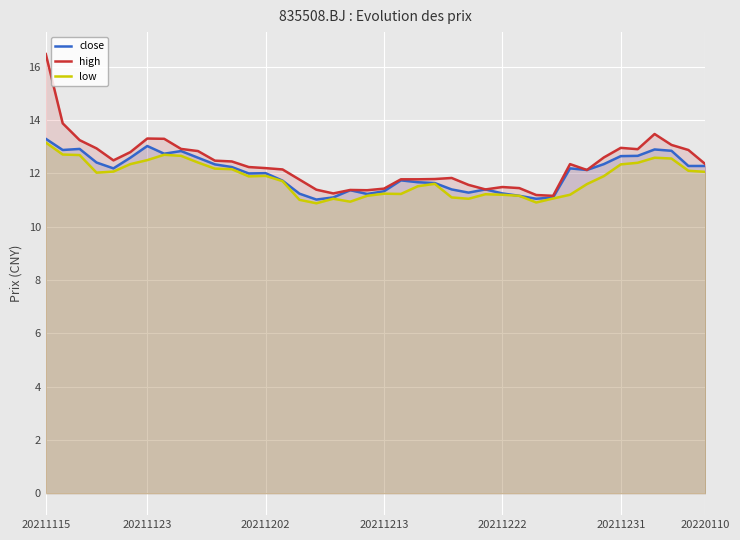

At how many categories does at least one series exceed 13?

7